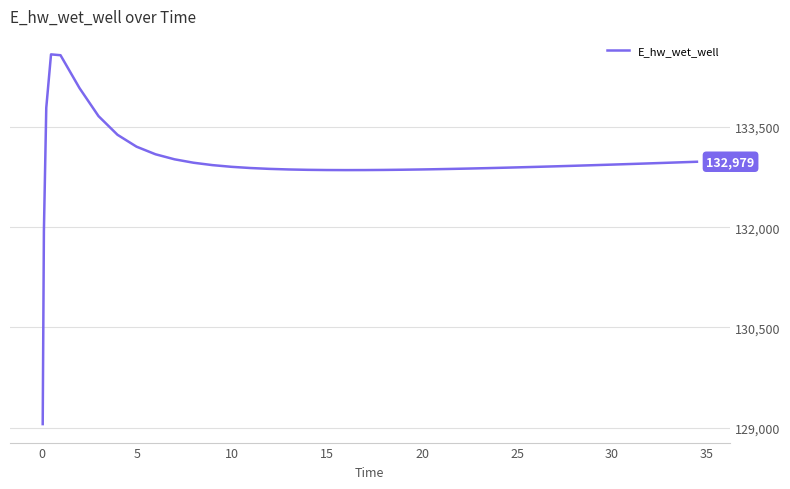

What is the maximum value shown in the chart?

134585.1